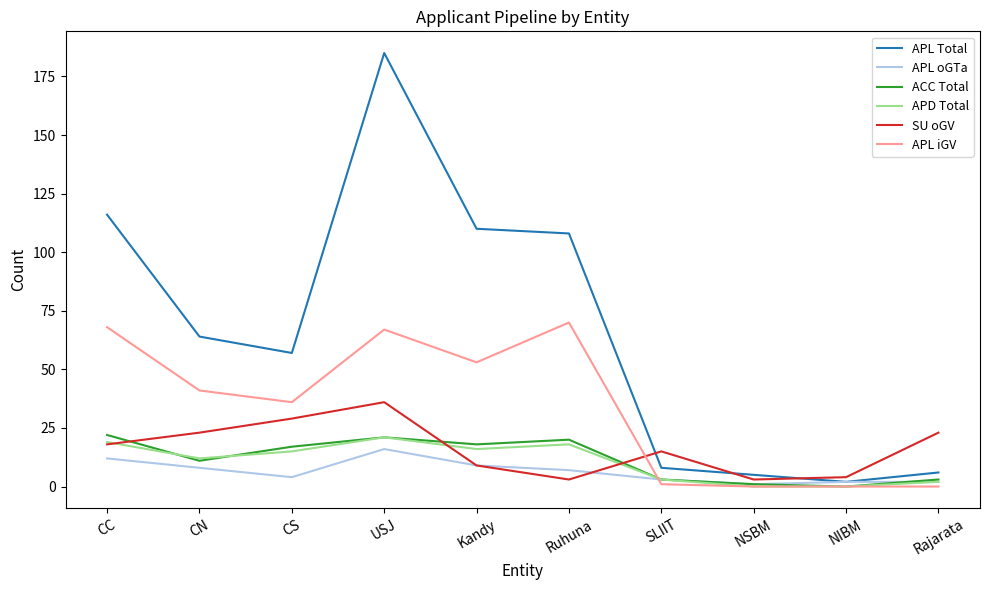

What is the difference between the maximum and minimum values in the APD Total series?

21